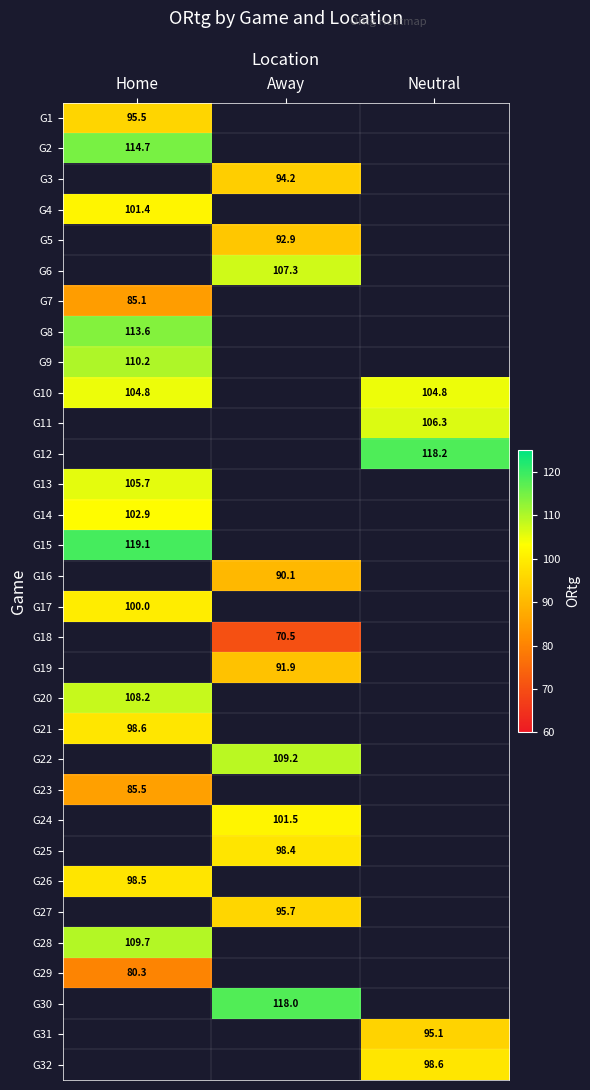

Which category has the highest value across all series?

Home